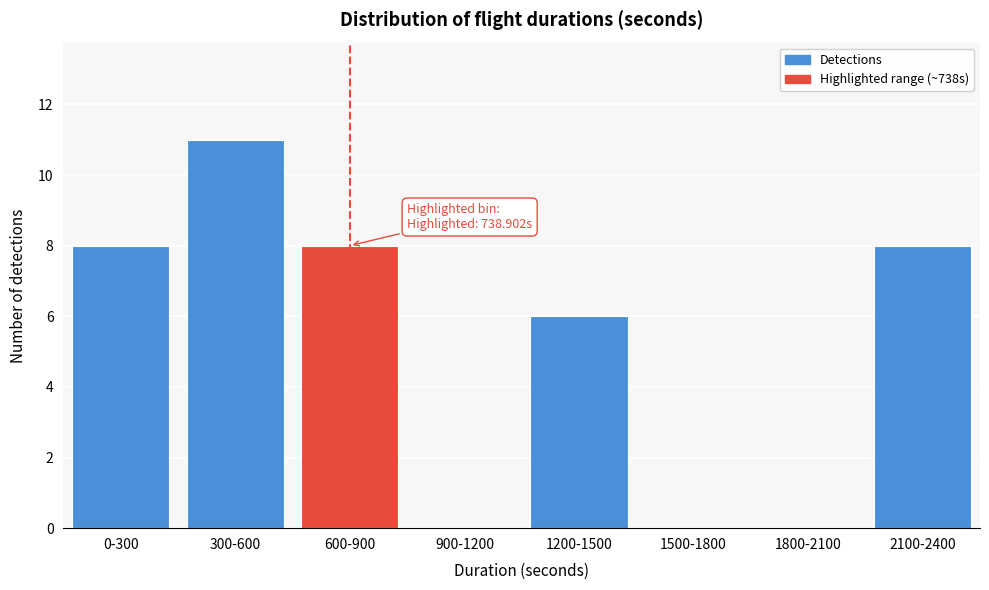

Reading left to right, what are all the values shown in this chart?

0-300=8	300-600=11	600-900=8	900-1200=0	1200-1500=6	1500-1800=0	1800-2100=0	2100-2400=8